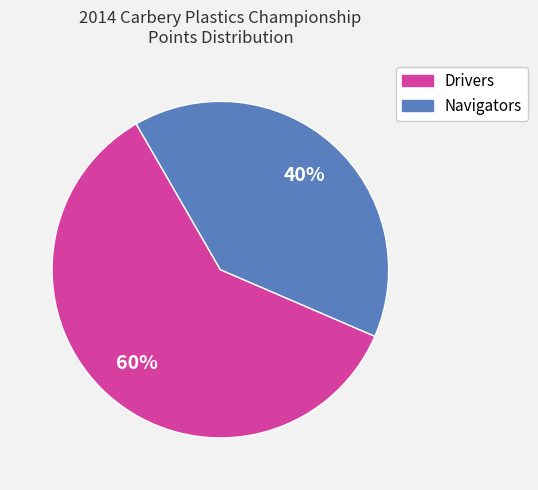

Is there any slice that represents more than half of the pie?

Yes